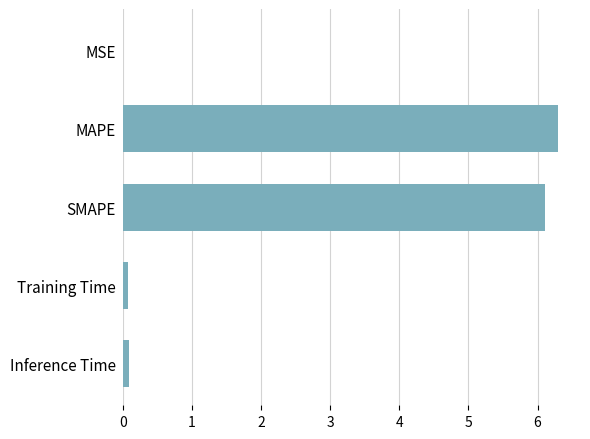

Are the bars grouped side by side (vs. stacked)?

No